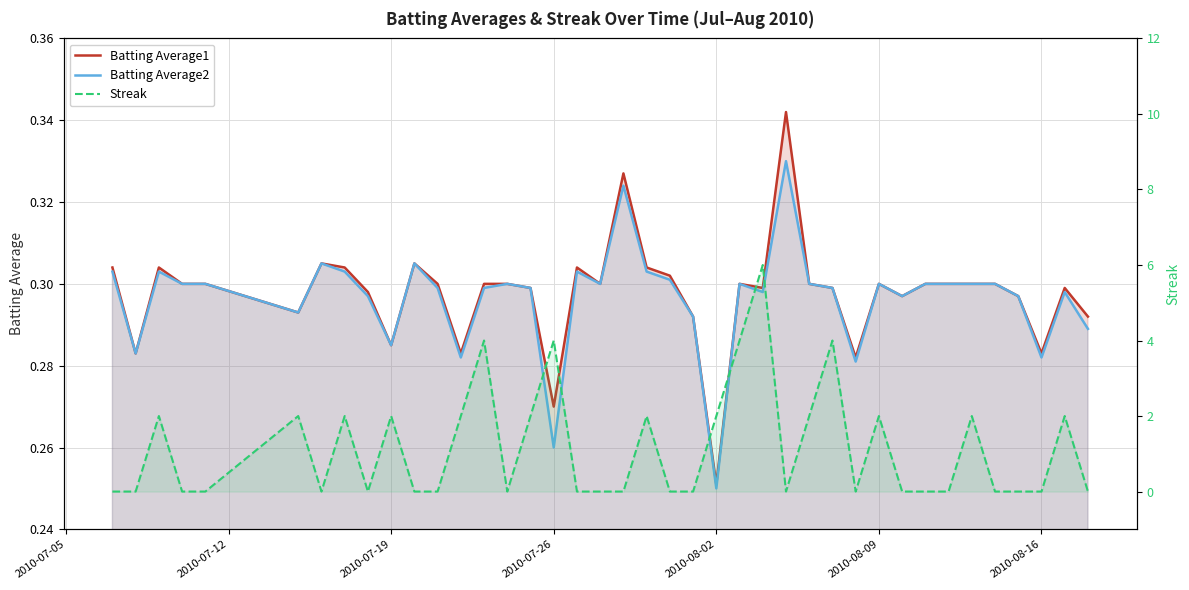

What is the difference between the highest and lowest values at 2010-08-02?

0.3